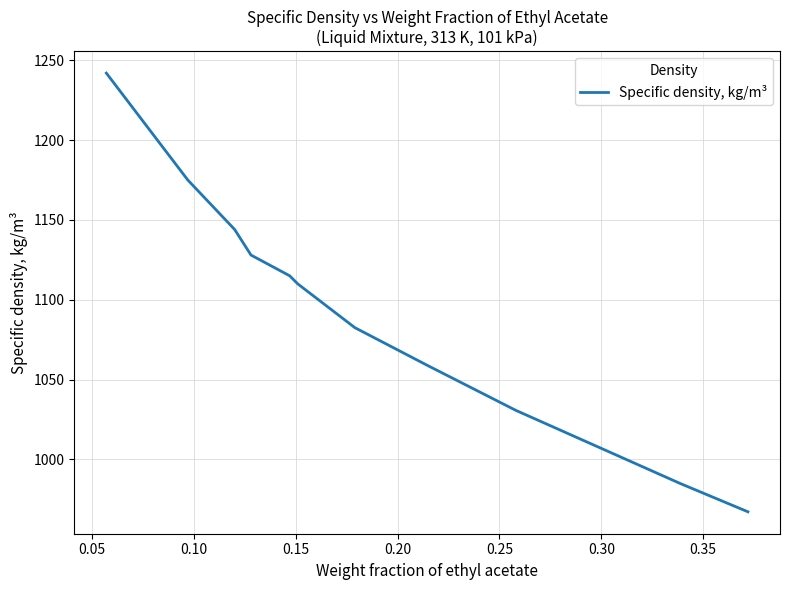

How many distinct data groups are displayed?

1